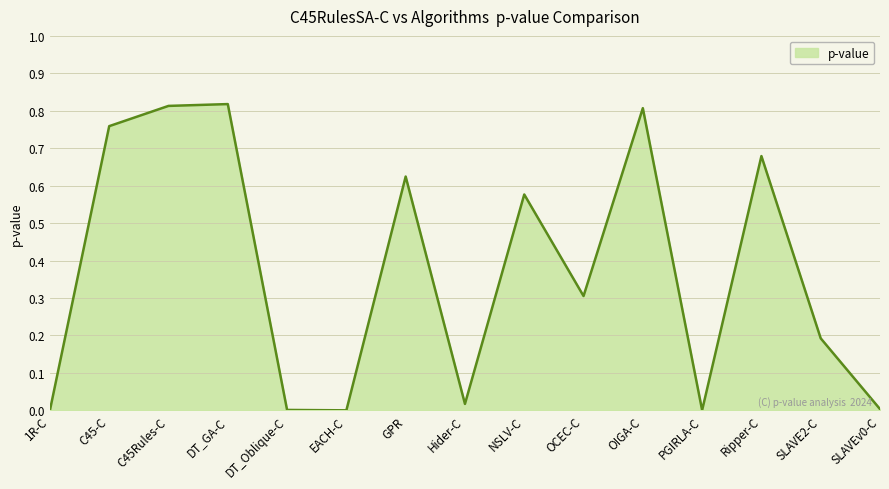

How many series are shown in this chart?

1